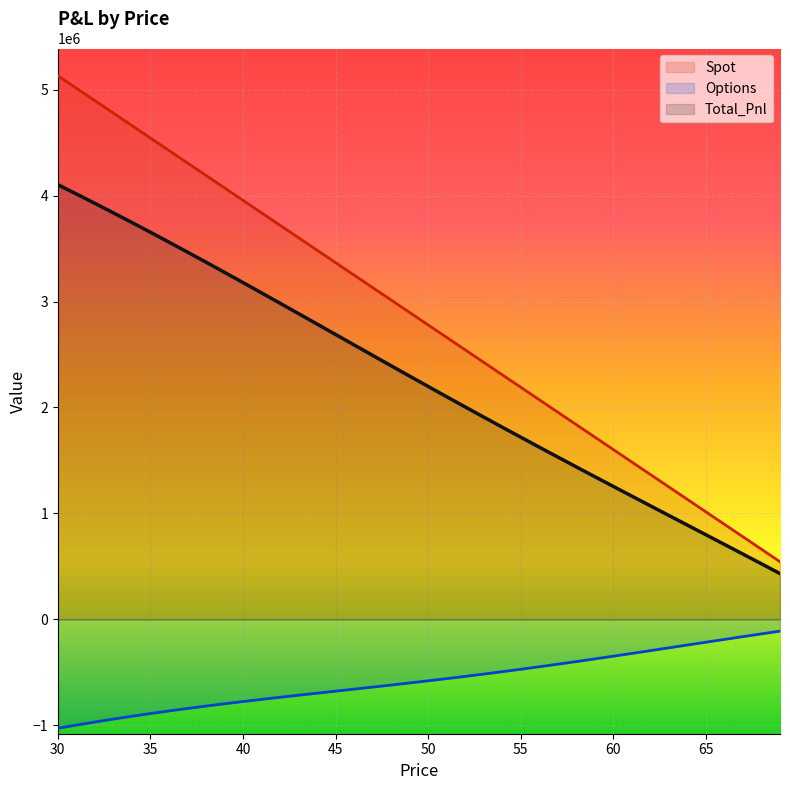

Between 55 and 63, which series saw the biggest shift?

Spot